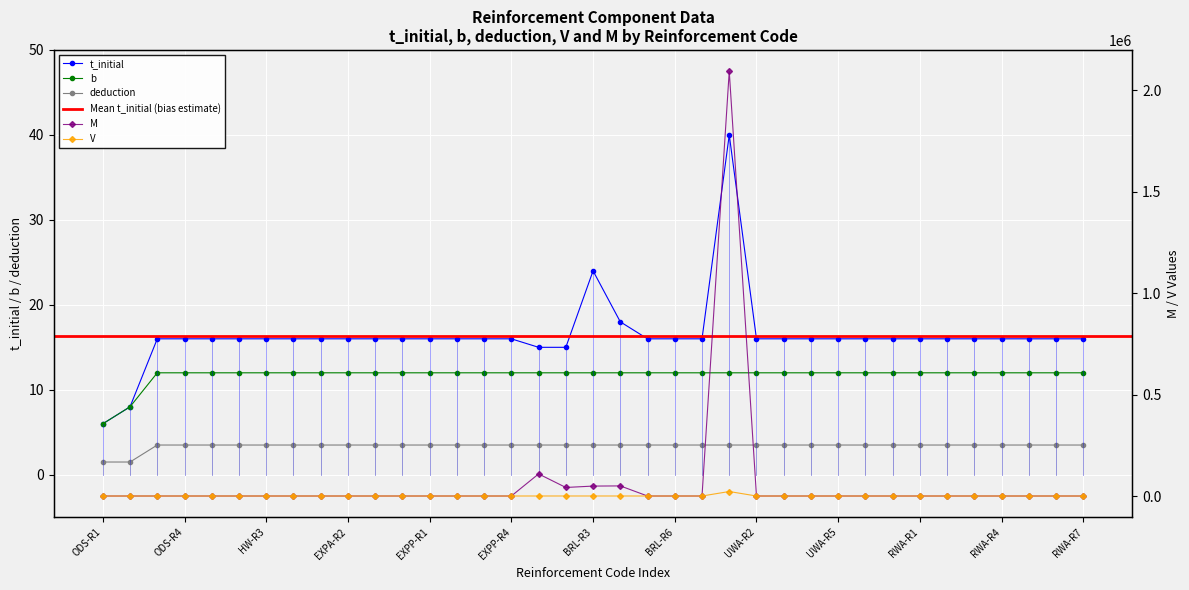

Which series changed the most between BRL-R1 and RWA-R3?

M